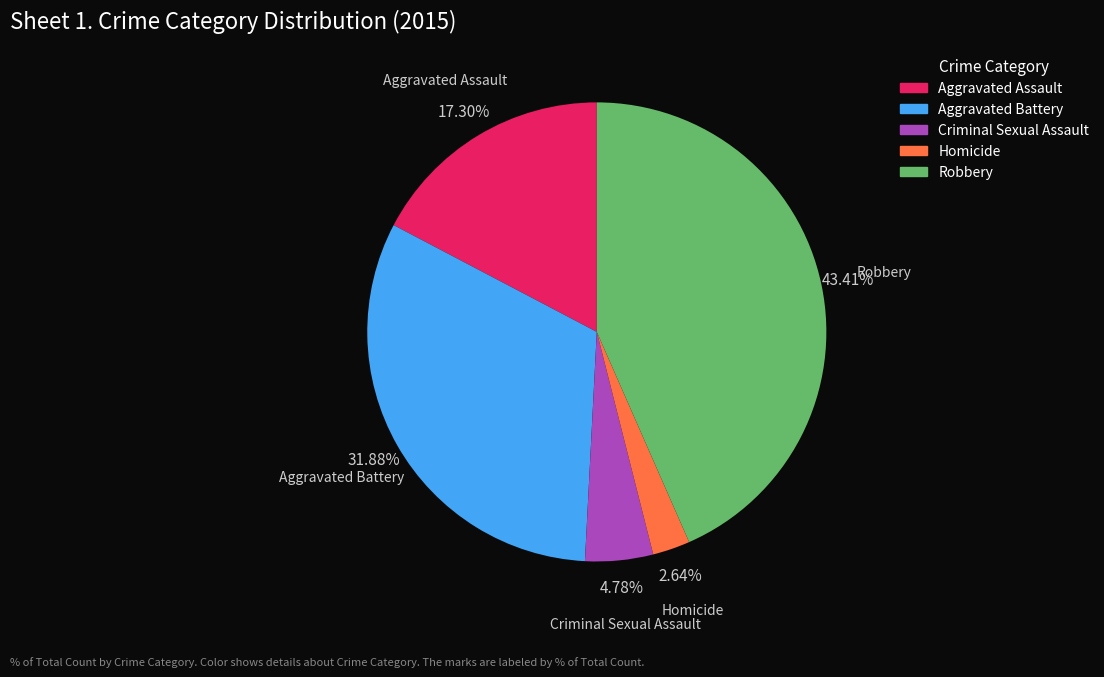

Do Aggravated Assault and Criminal Sexual Assault together represent more than half of the pie?

No